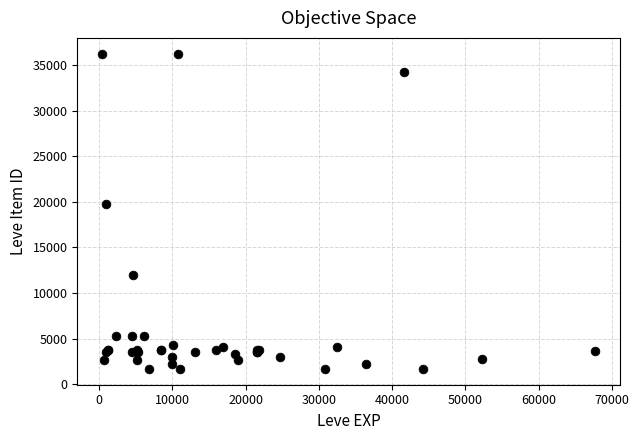

What Y value in the scatter plot is closest to 18967?

19744